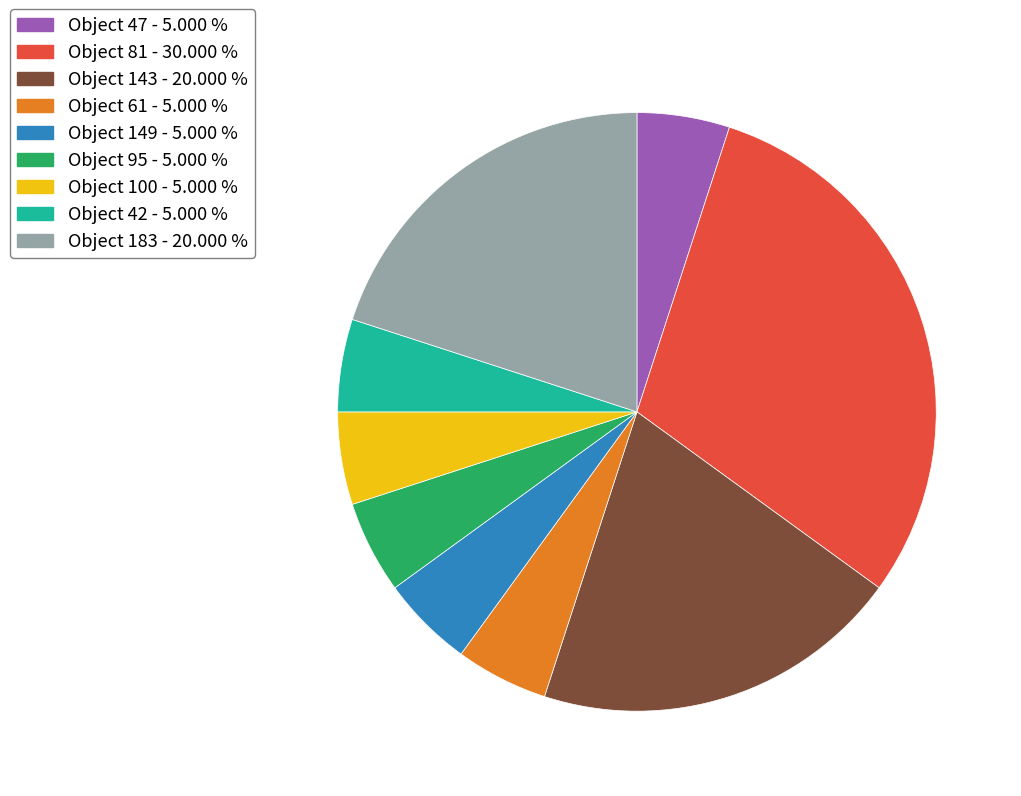

How many segments does this pie chart have?

9